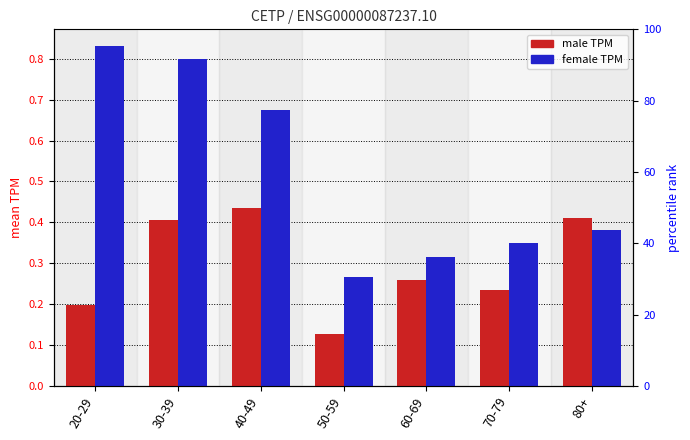

What is the value of the male bar at the 4th from the left?

0.1